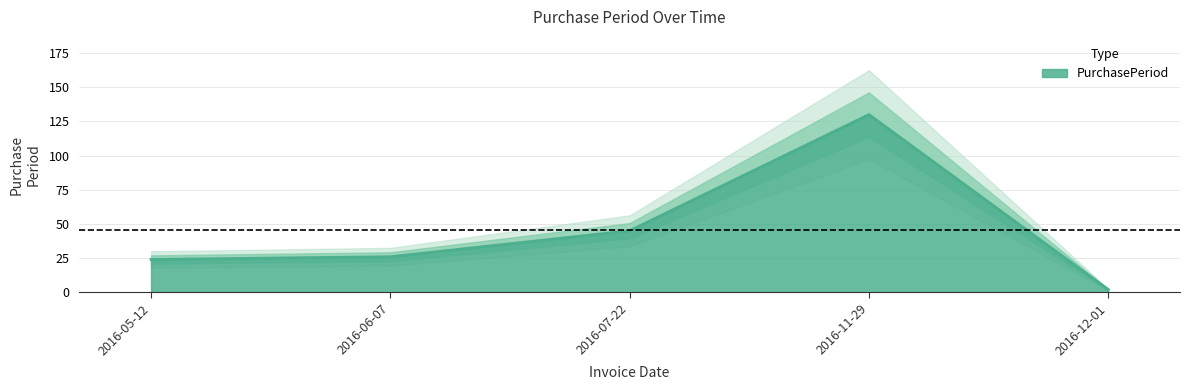

The chart shows a value of 183 at 2016-11-29. True or false?

False